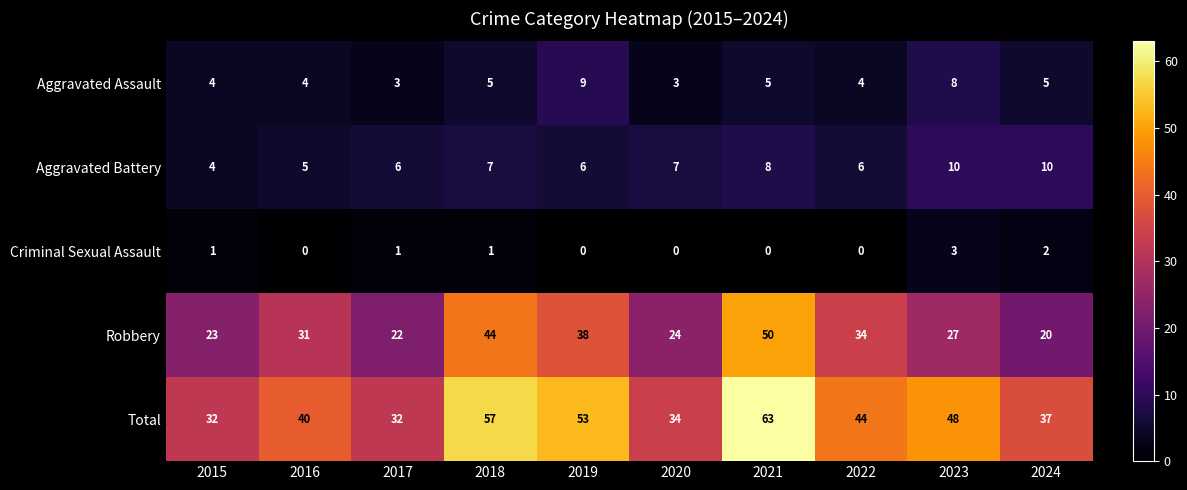

What is the total value across all series at 2024?

74